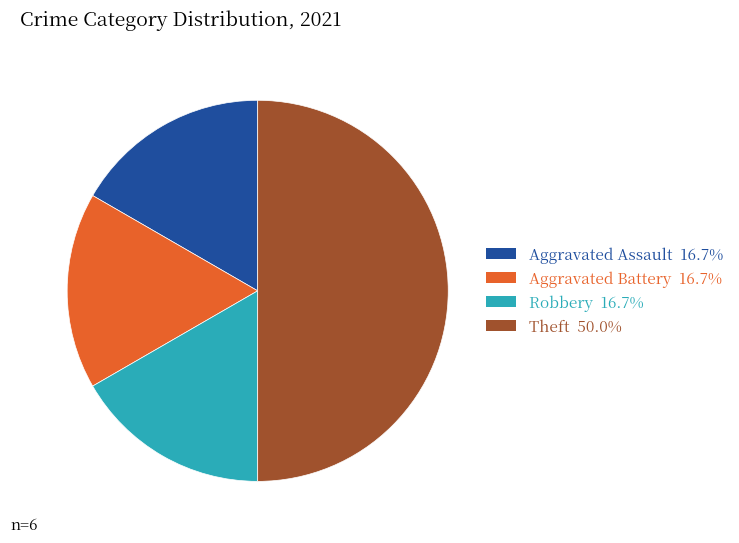

Count the number of slices in the pie.

4